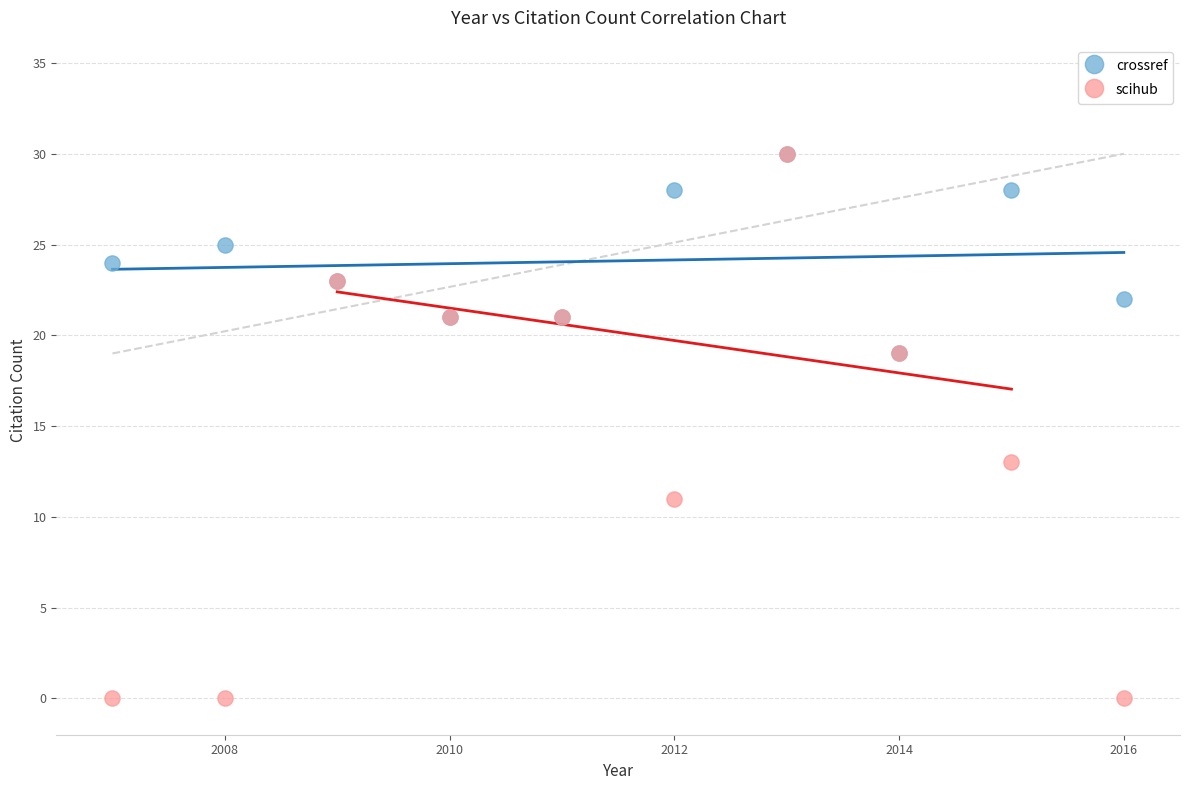

Across all series, what Y value is closest to 15?

13